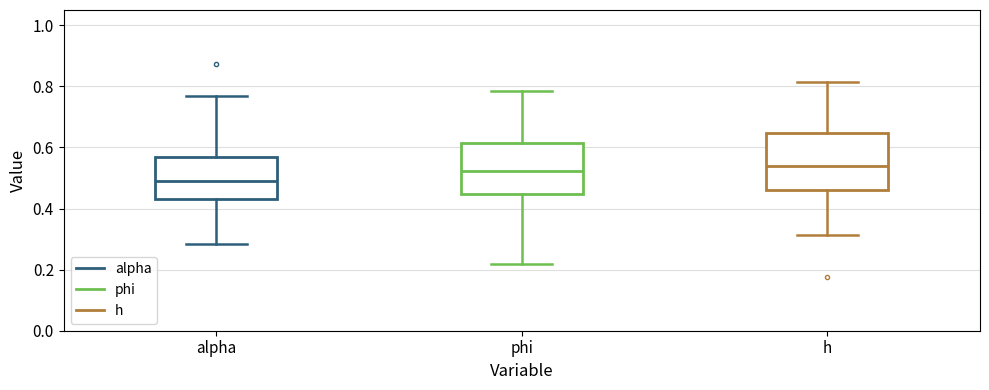

Reading left to right, transcribe this box plot: for each box, give where its median line is, the range the box spans, and where its two whiskers end, as read against the y-axis. The values are not printed on the chart, so give them approximately, as read against the axis.

alpha: median 0.50, box 0.42 to 0.56, whiskers 0.28 to 0.76
phi: median 0.52, box 0.44 to 0.62, whiskers 0.22 to 0.78
h: median 0.54, box 0.46 to 0.64, whiskers 0.32 to 0.82